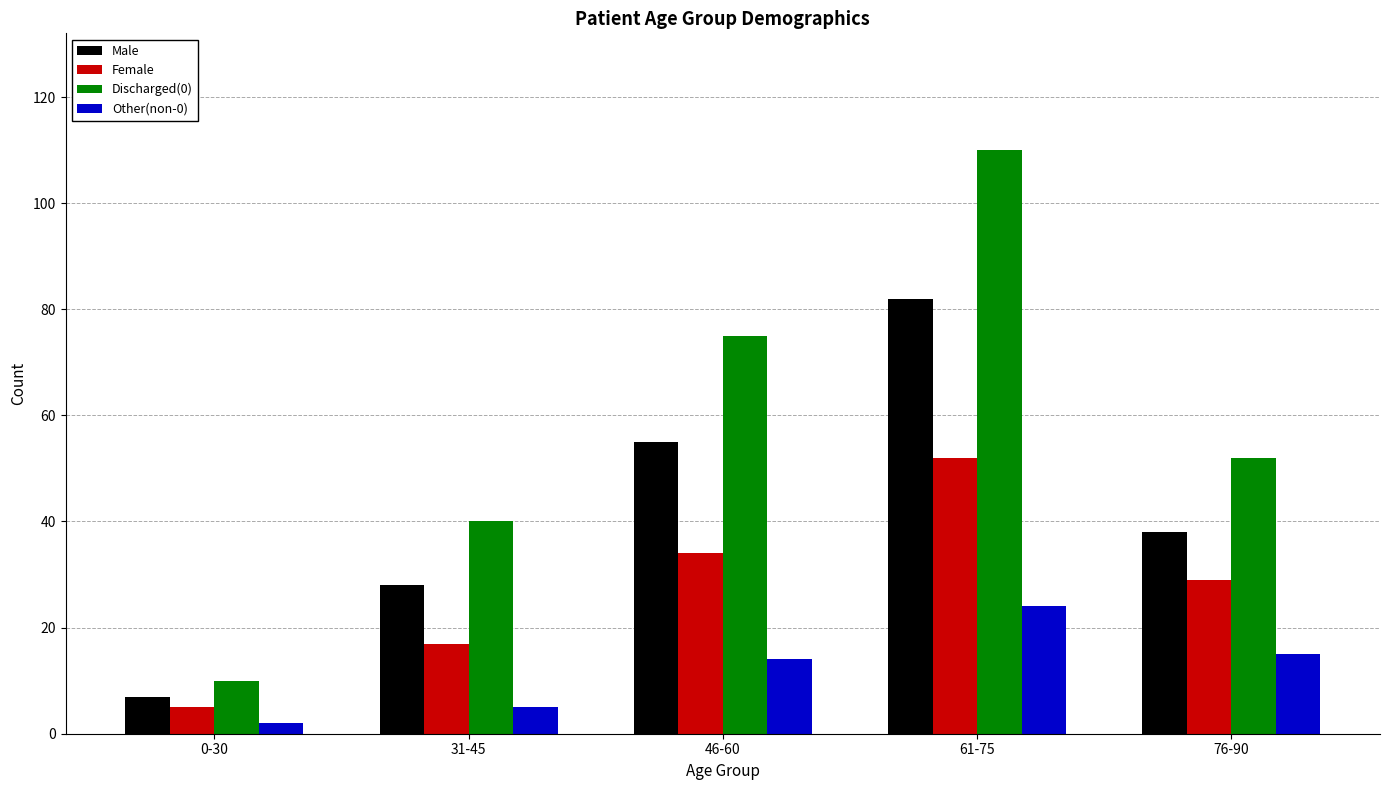

Reading left to right, transcribe all the data shown in this chart.

Male: 0-30=7	31-45=28	46-60=55	61-75=82	76-90=38
Female: 0-30=5	31-45=17	46-60=34	61-75=52	76-90=29
Discharged(0): 0-30=10	31-45=40	46-60=75	61-75=110	76-90=52
Other(non-0): 0-30=2	31-45=5	46-60=14	61-75=24	76-90=15